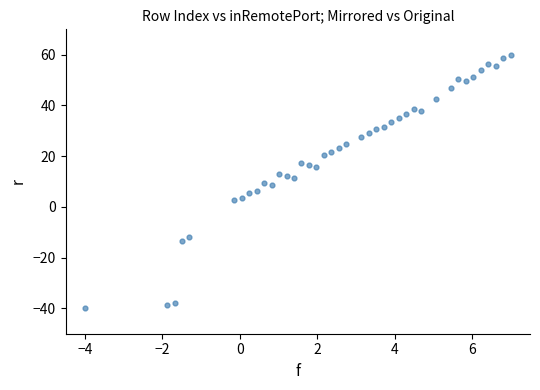

What is the range of Y values (max minus min)?

100.0